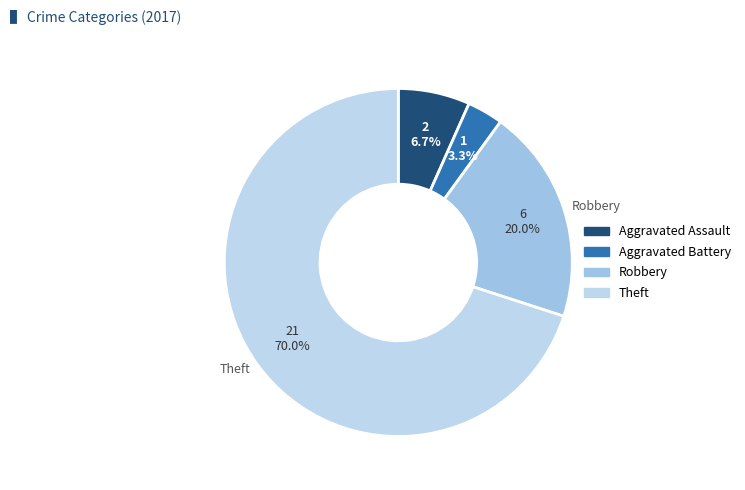

How many slices are in this pie chart?

4